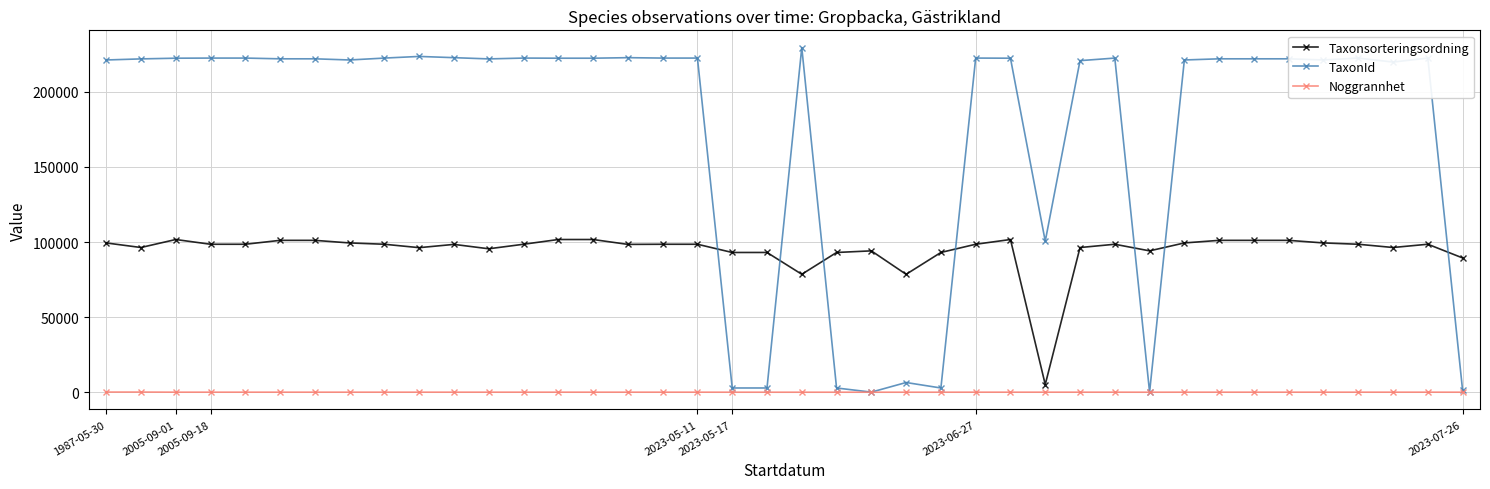

How many data points does each series have?

40